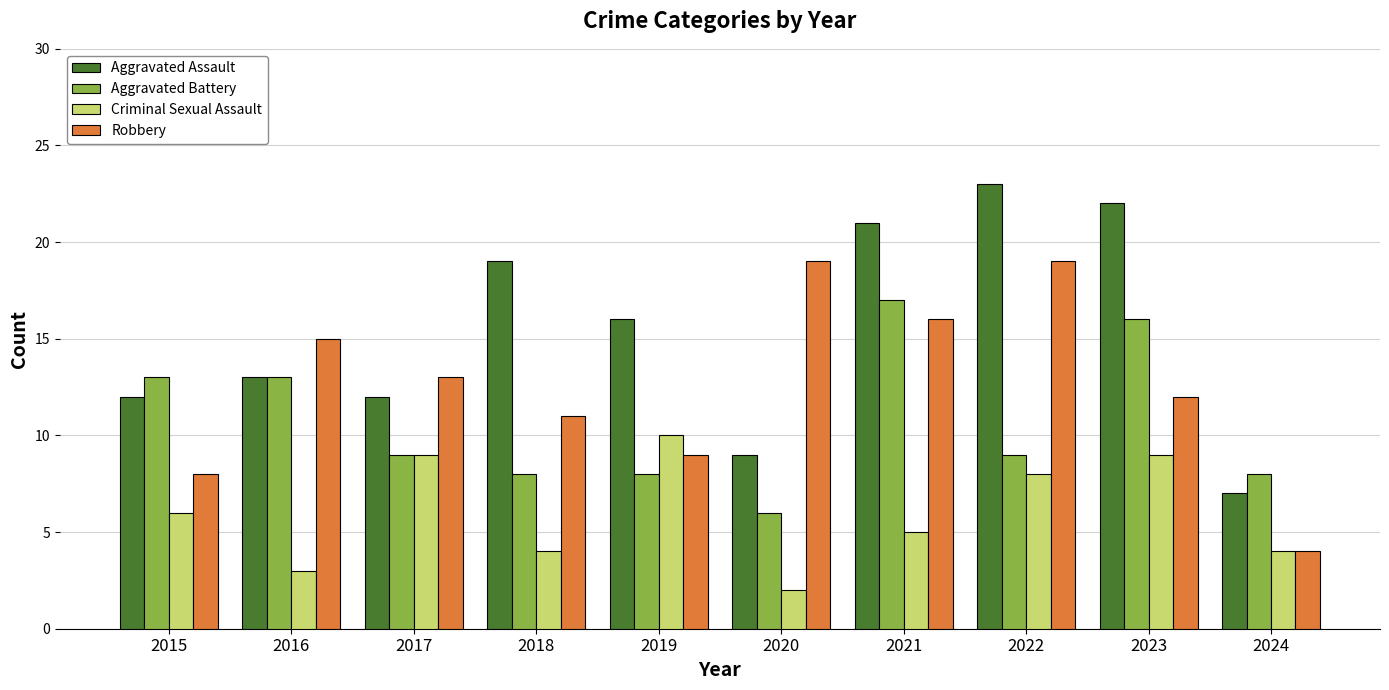

True or false: Aggravated Battery has a value of 13 at 2018.

False